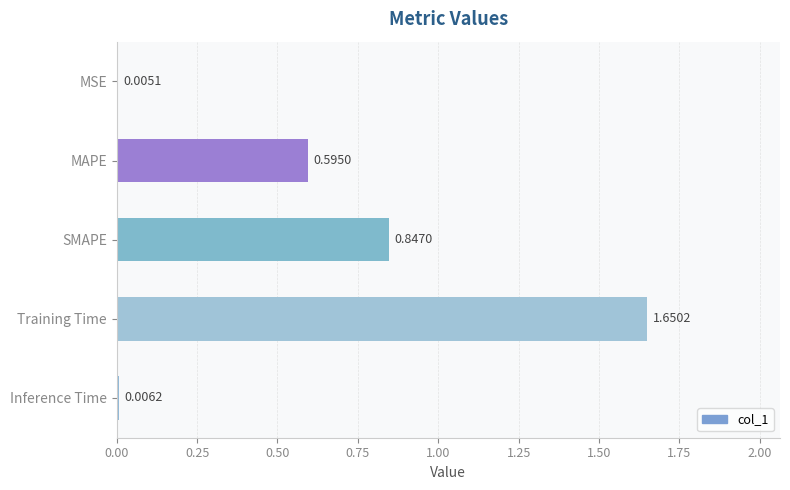

Between Training Time and MAPE, which is larger?

Training Time